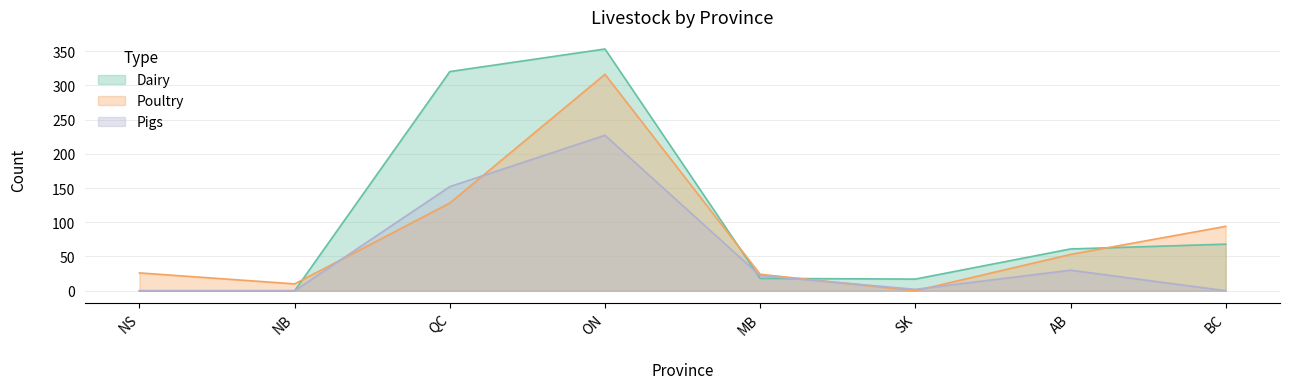

Is it true that Dairy equals 442 at QC?

False